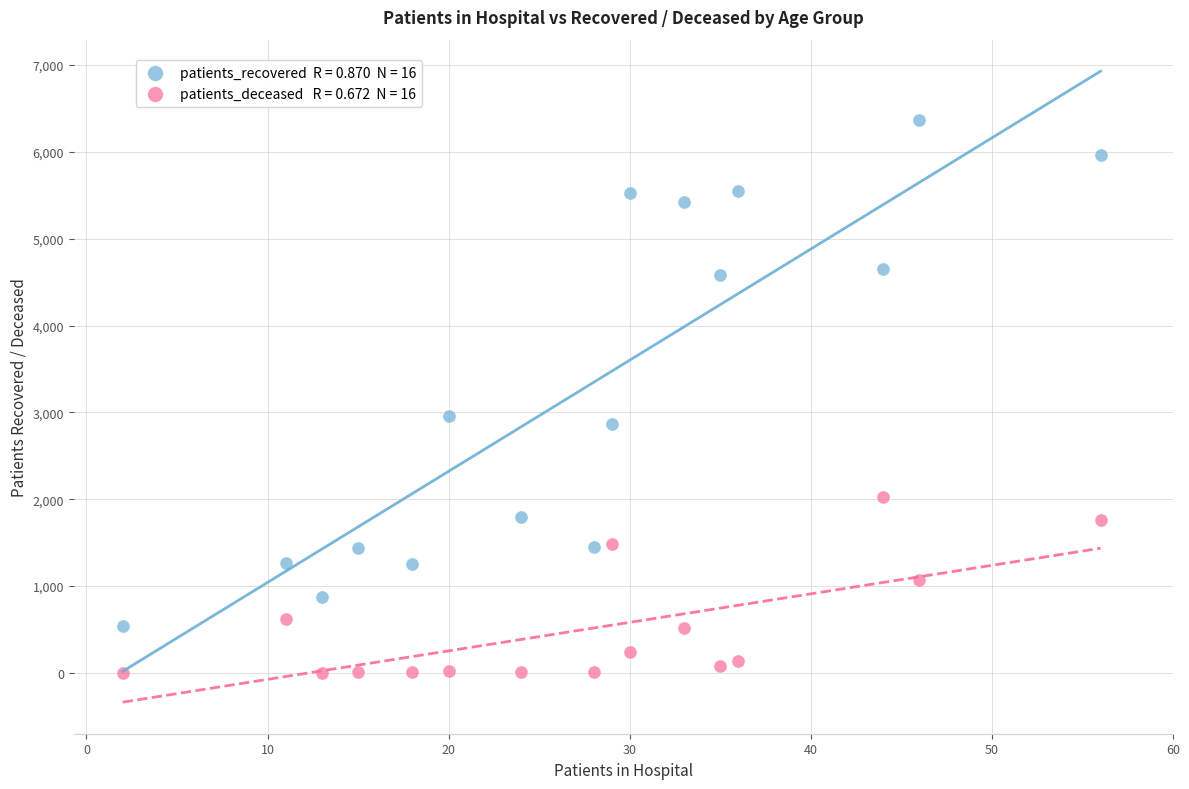

Across all data points, what is the range of X values (max minus min)?

54